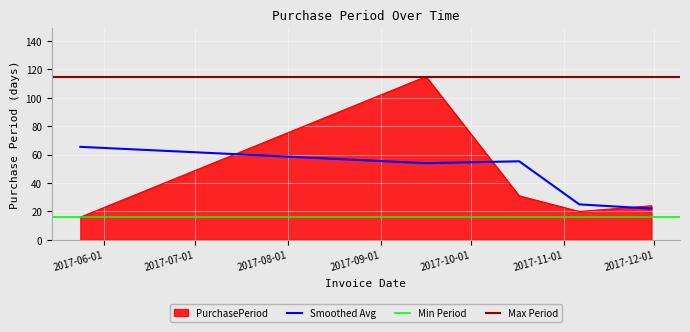

What is the label of the 3rd point from the right?

2017-10-17